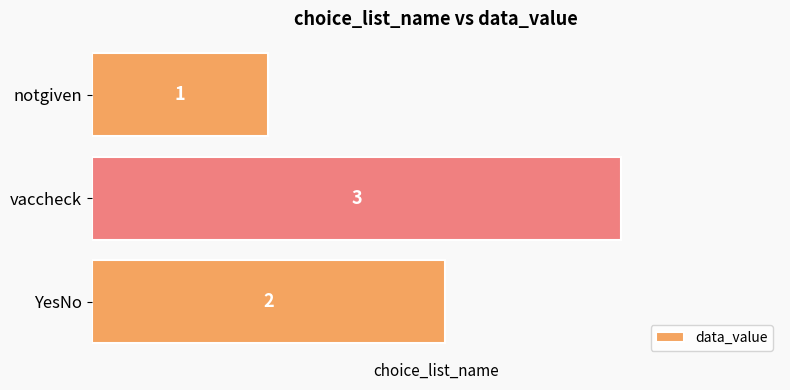

The value at notgiven is 0. True or false?

False